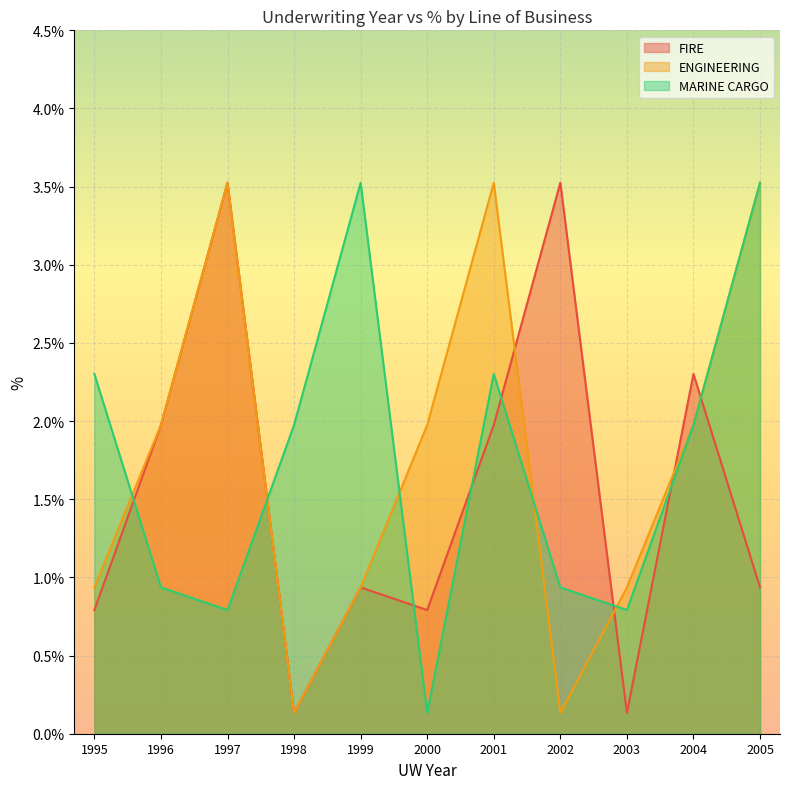

How many interior local valleys does the ENGINEERING series have?

2